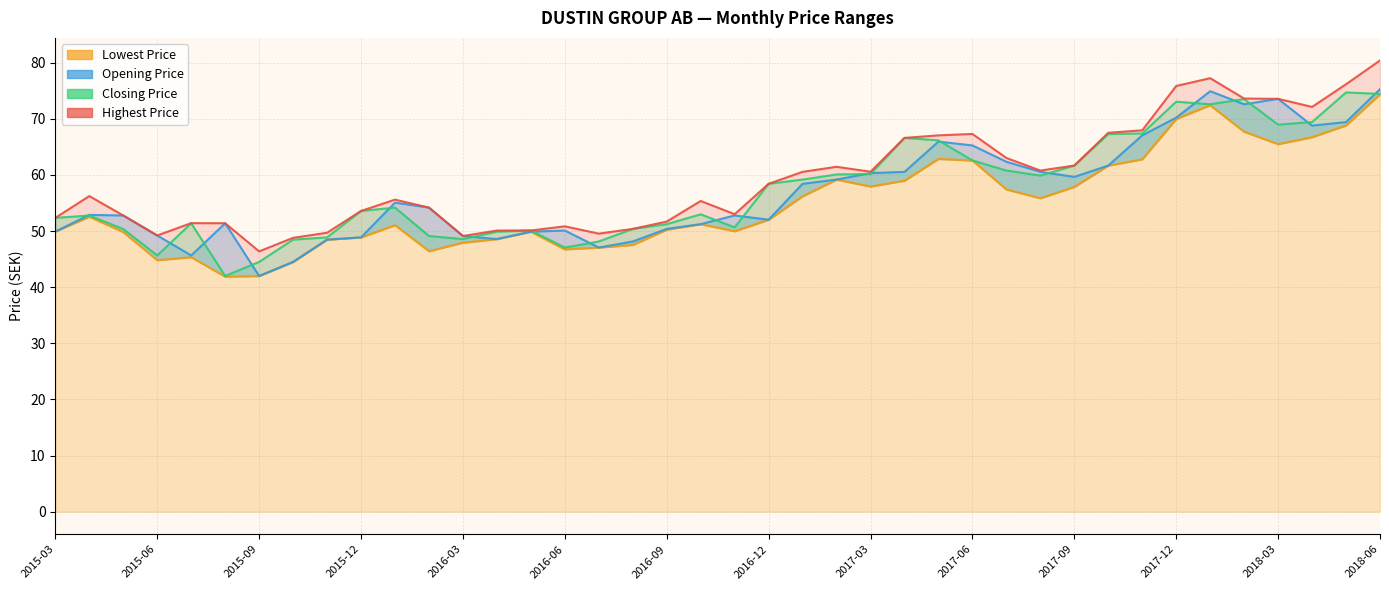

What is the total value across all series at 2018-01?

297.2